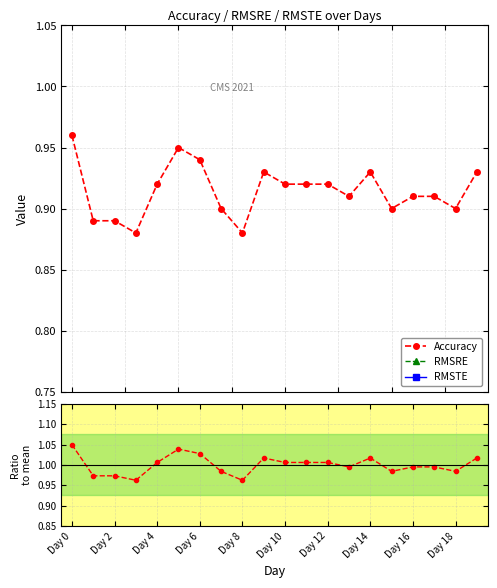

True or false: Accuracy has more than 2 interior local peaks.

True